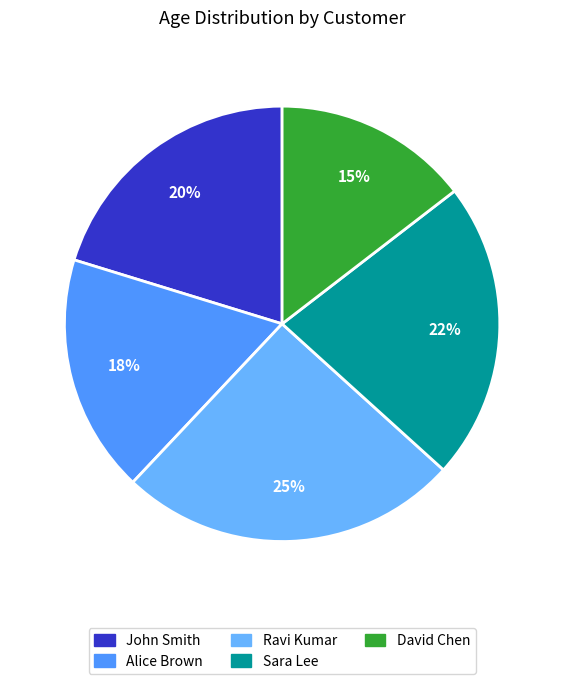

Count the number of slices in the pie.

5